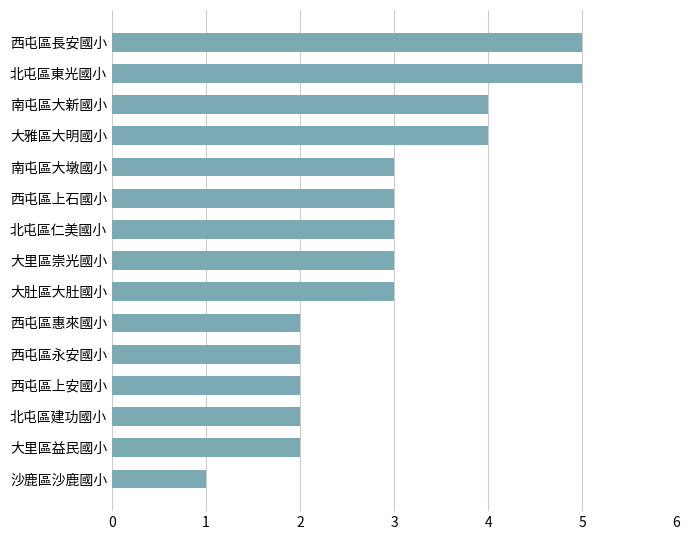

The value at 西屯區惠來國小 is 2. True or false?

True